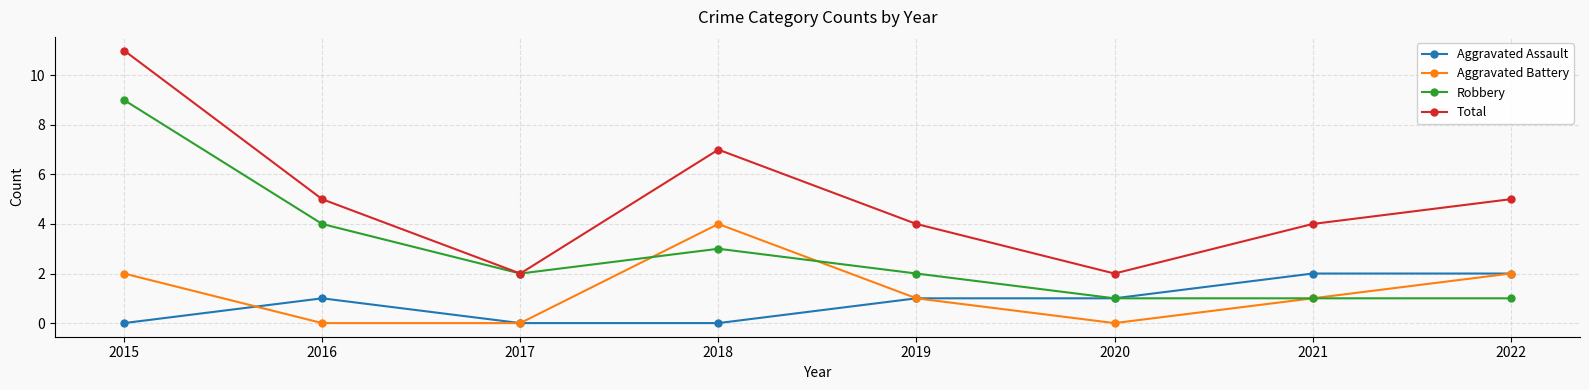

What is the average value of the Total series?

5